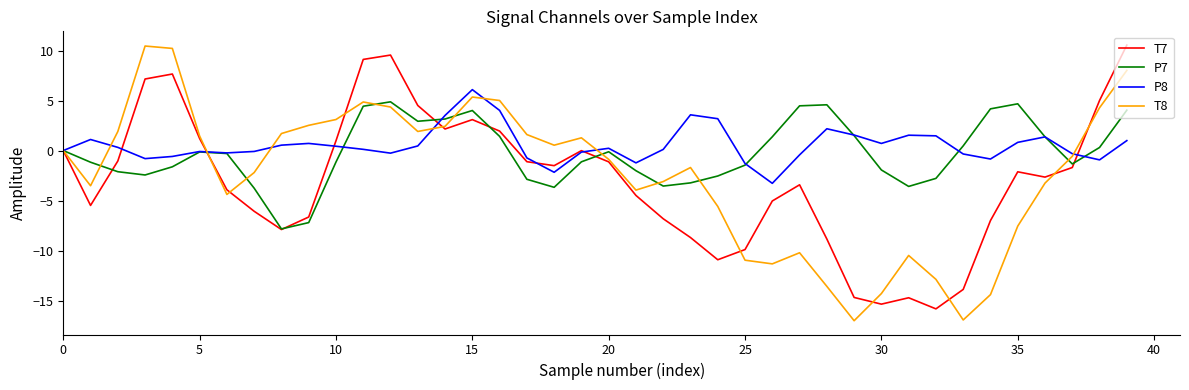

How many distinct data groups are displayed?

4